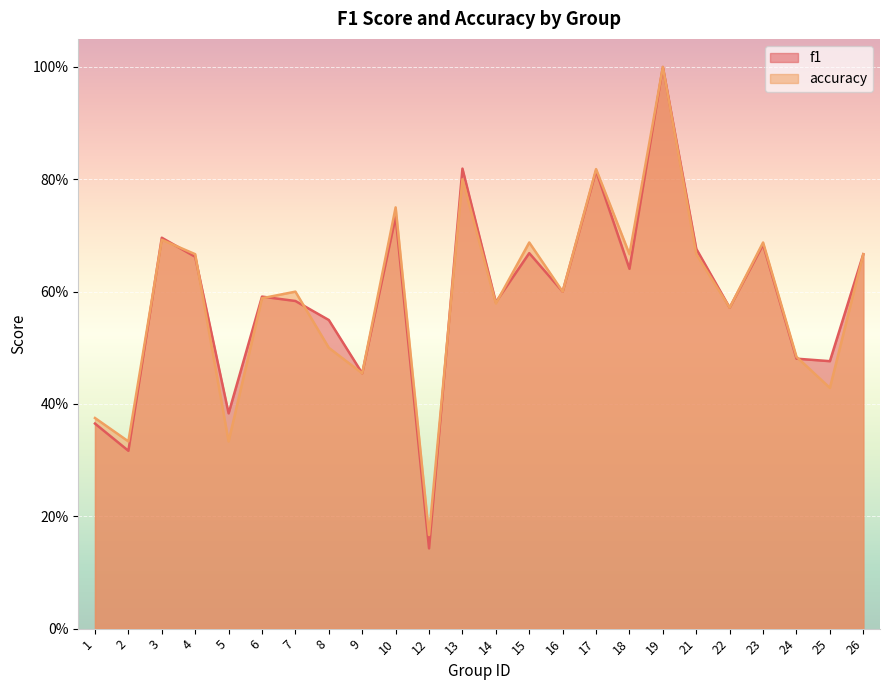

What is the total value across all series at 1?

0.7